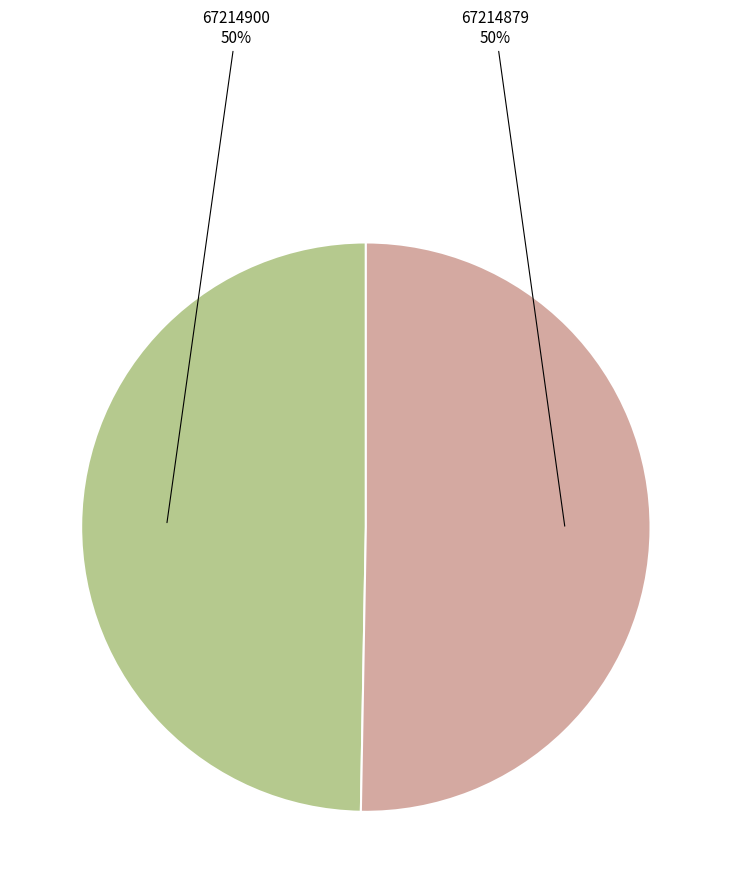

What is the ratio of the value at 67214879 to the value at 67214900?

1.0